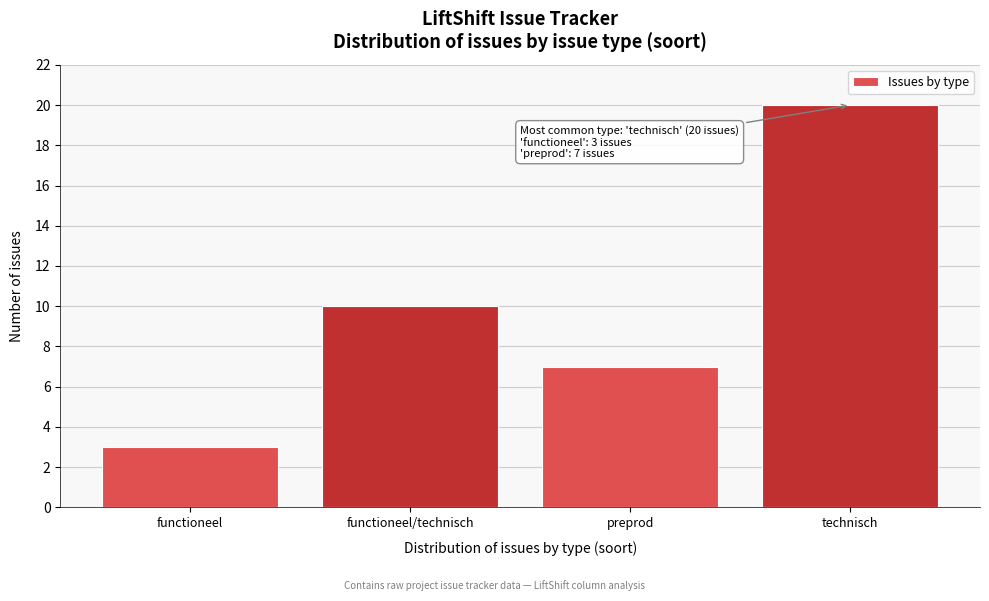

Reading right to left, extract all data points from this chart.

20	7	10	3